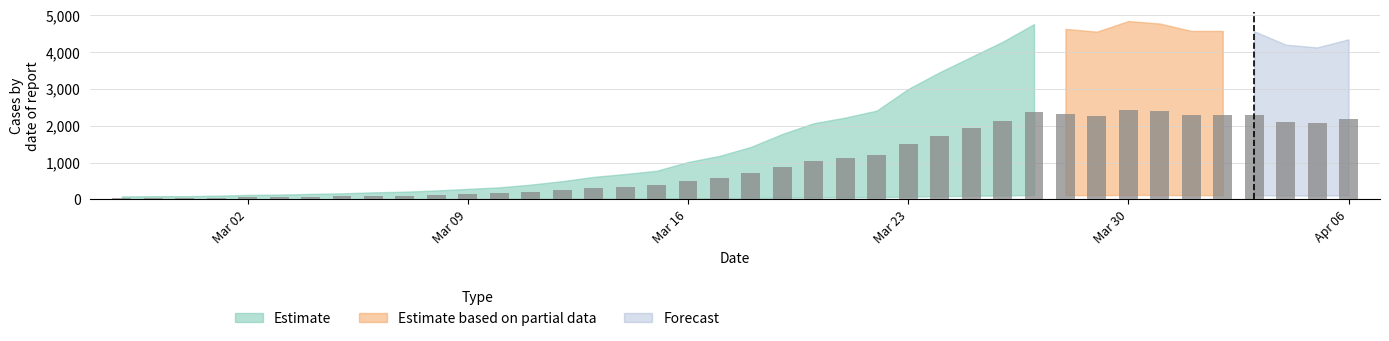

How many distinct data groups are displayed?

1